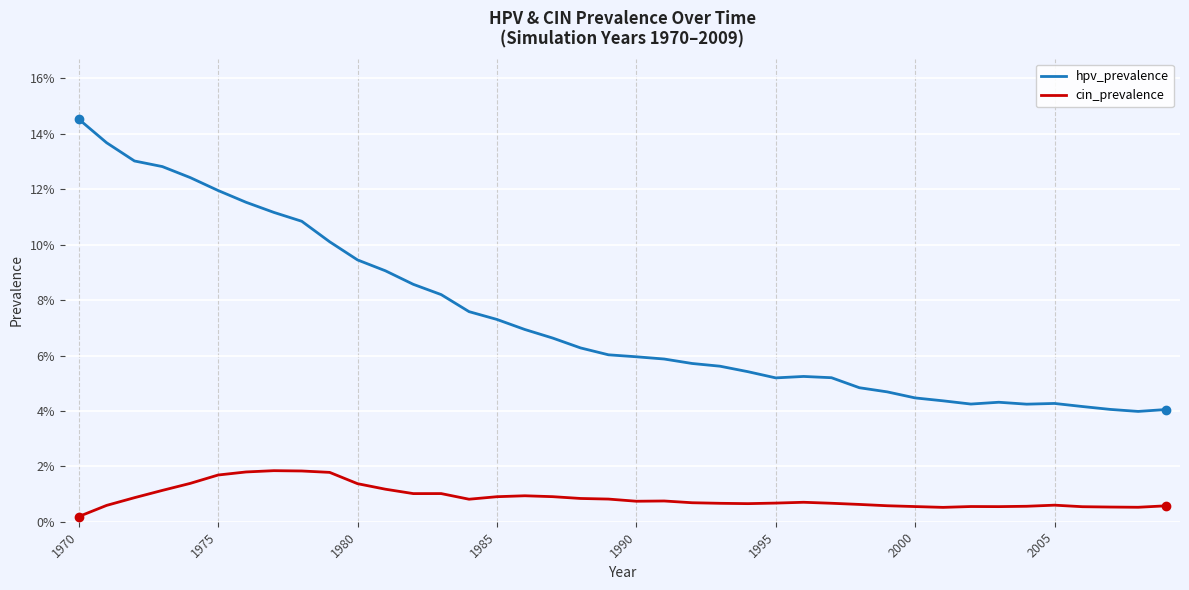

At how many categories does at least one series exceed 0?

40